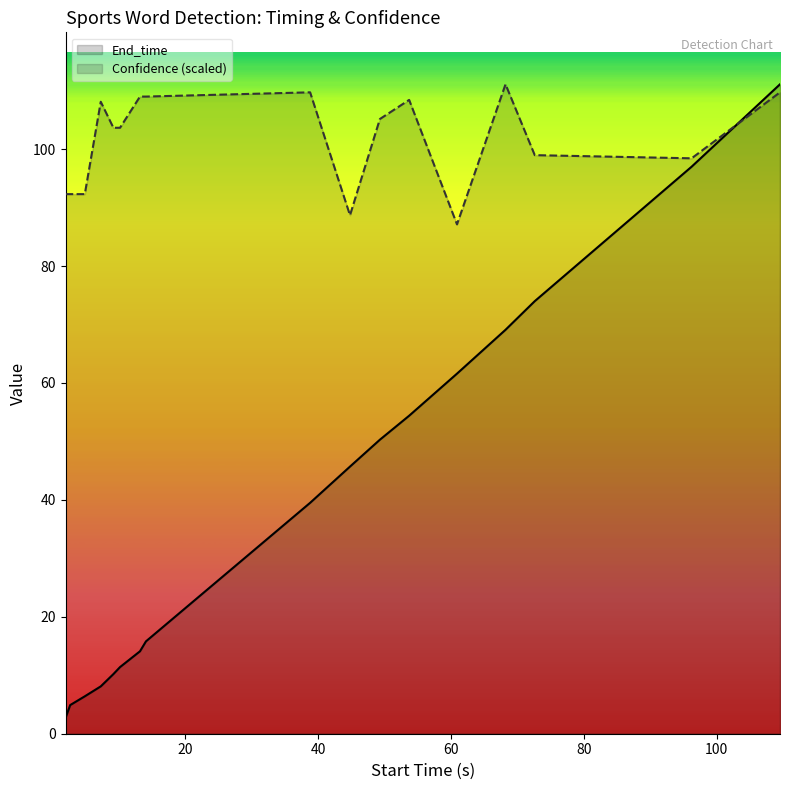

What is the minimum value shown in the chart?

2.7